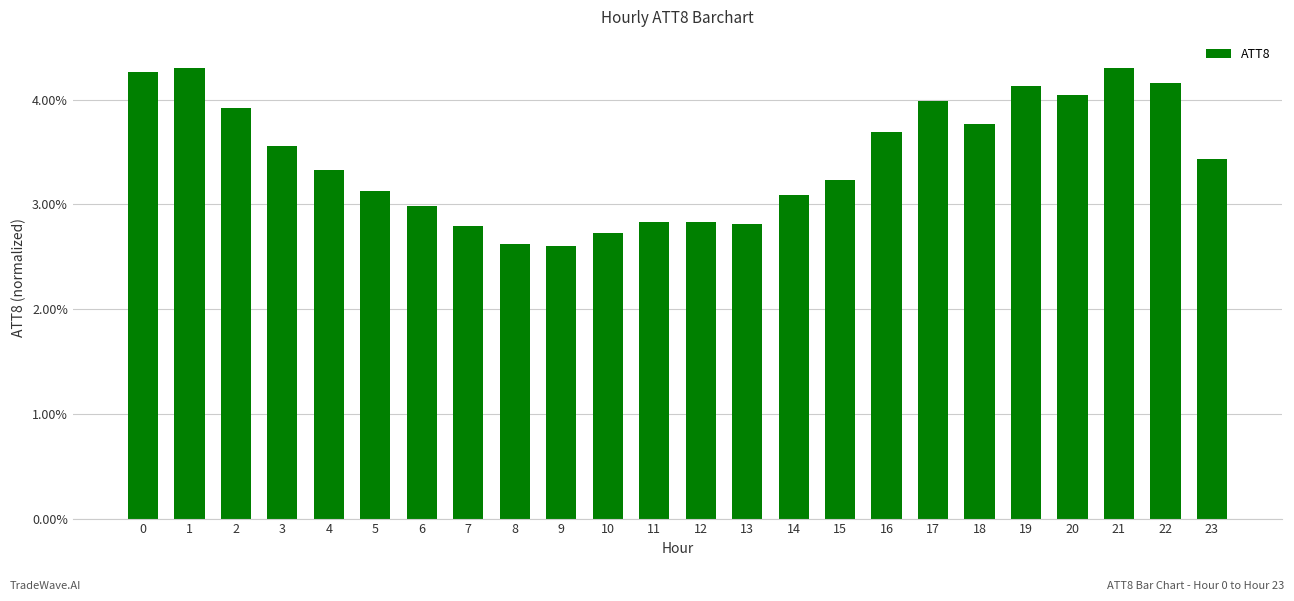

What is the smallest value displayed?

2.6